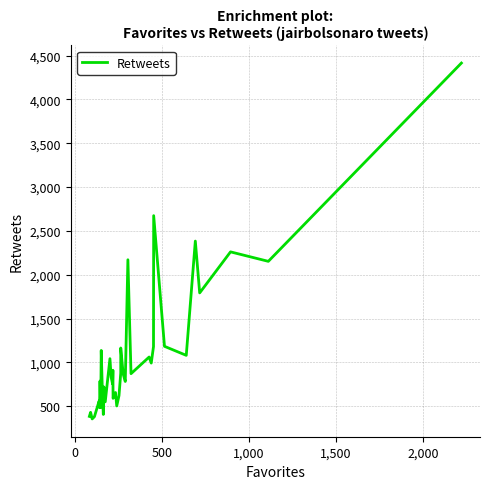

Is this an area chart (filled region under the line)?

No